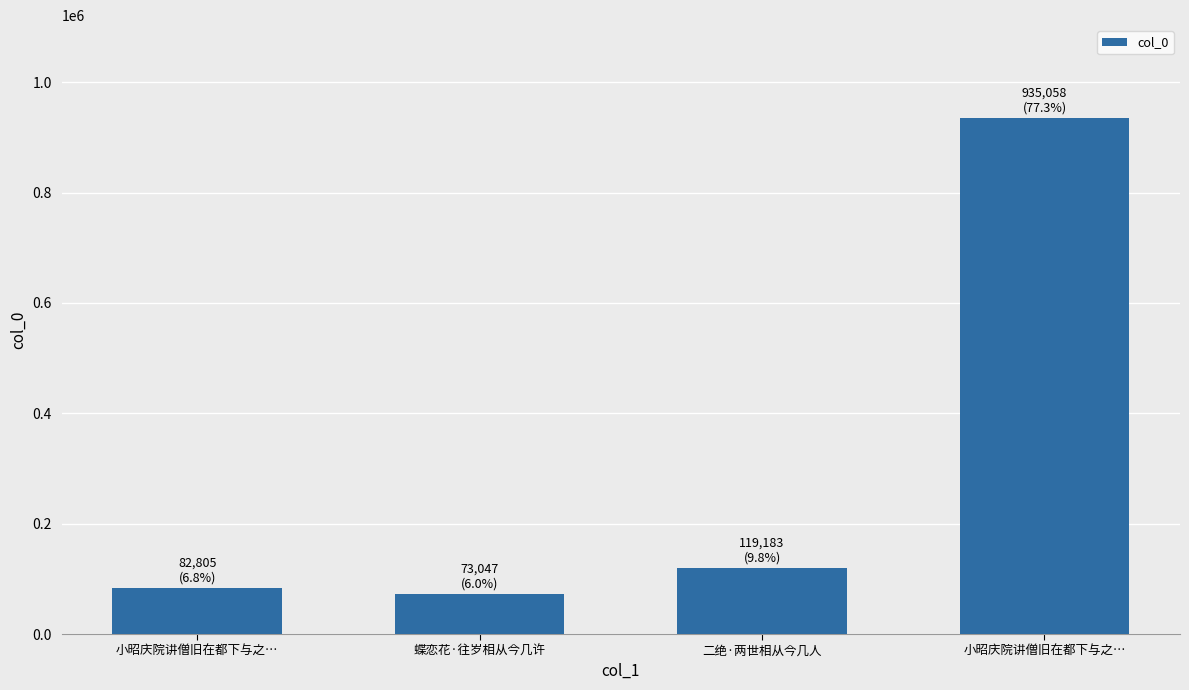

How many data points does each series have?

4